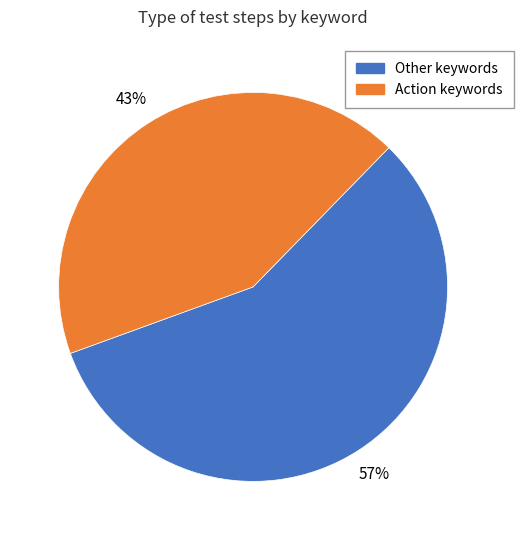

Is there any slice that represents more than half of the pie?

Yes